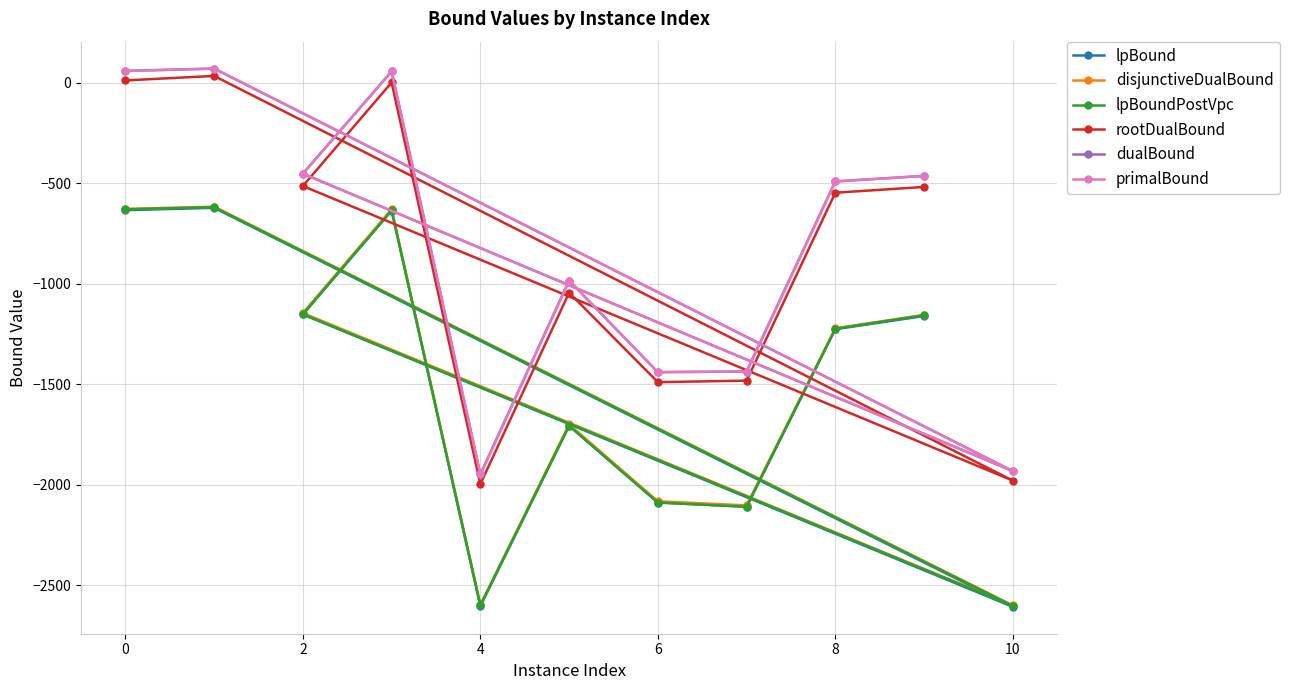

True or false: rootDualBound and disjunctiveDualBound cross at least once.

False